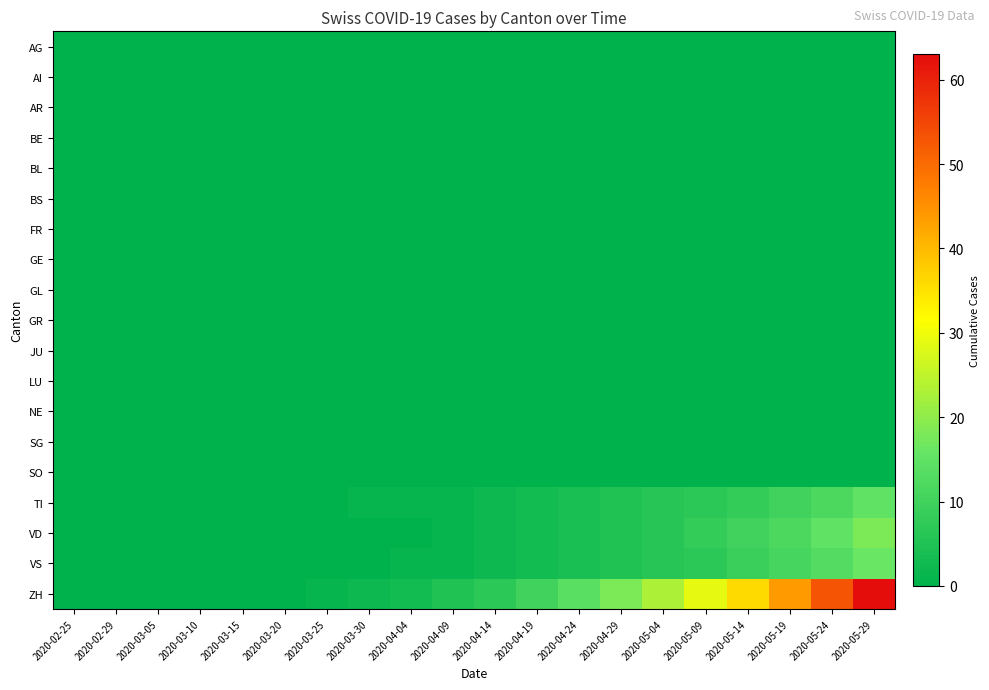

Which series has the largest total across all categories?

ZH